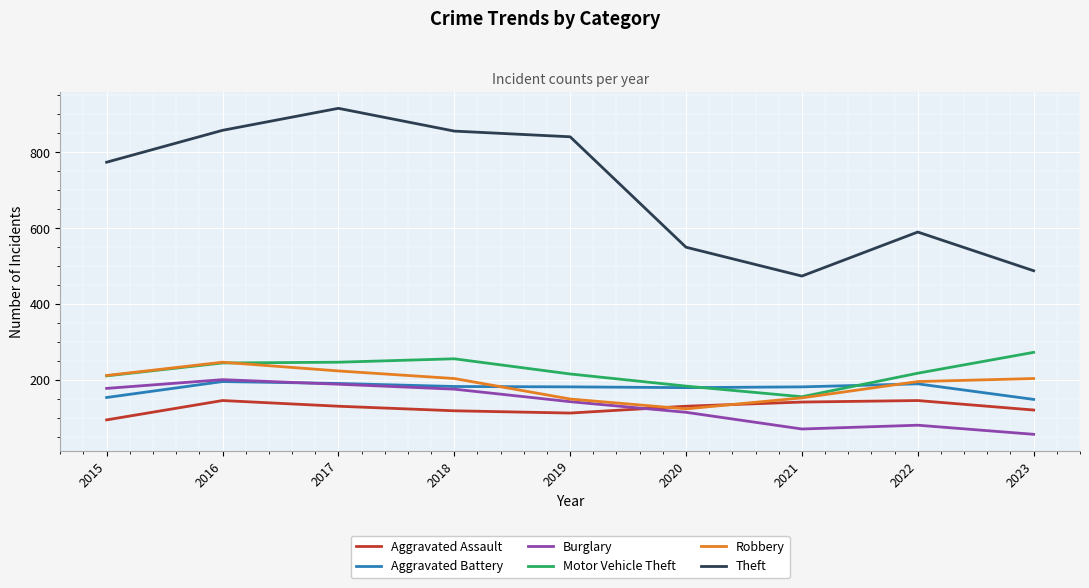

True or false: Motor Vehicle Theft has more than 0 interior local peaks.

True